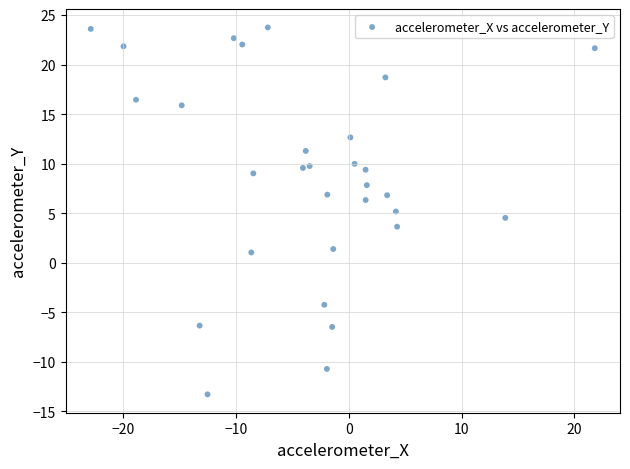

What is the range of Y values (max minus min)?

37.0